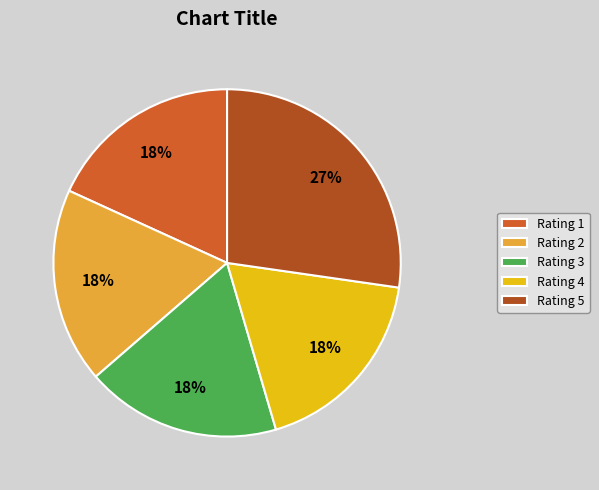

What percentage is the Rating 2 slice, to the nearest percent?

18%